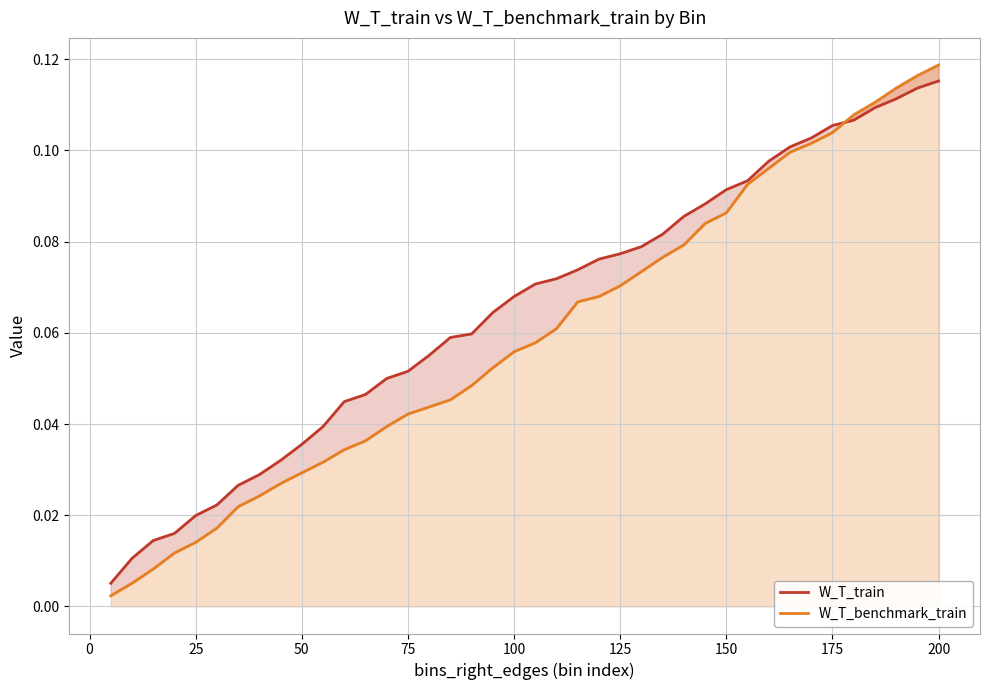

Does the chart display data point markers on the line(s)?

No